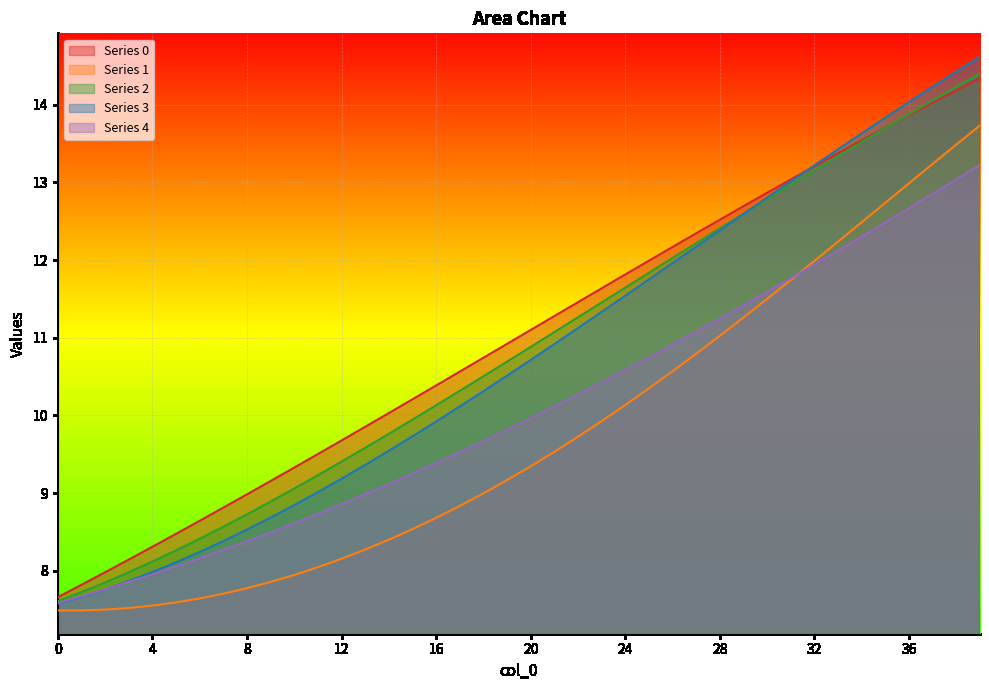

Reading left to right, list all the values displayed in this chart.

0: 0=7.7	1=7.8	2=8.0	3=8.1	4=8.3	5=8.5	6=8.6	7=8.8	8=9.0	9=9.2	10=9.3	11=9.5	12=9.7	13=9.9	14=10.0	15=10.2	16=10.4	17=10.6	18=10.7	19=10.9	20=11.1	21=11.3	22=11.5	23=11.6	24=11.8	25=12.0	26=12.2	27=12.3	28=12.5	29=12.7	30=12.9	31=13.0	32=13.2	33=13.4	34=13.5	35=13.7	36=13.9	37=14.0	38=14.2	39=14.3
1: 0=7.5	1=7.5	2=7.5	3=7.5	4=7.6	5=7.6	6=7.6	7=7.7	8=7.8	9=7.9	10=7.9	11=8.0	12=8.2	13=8.3	14=8.4	15=8.5	16=8.7	17=8.8	18=9.0	19=9.2	20=9.3	21=9.5	22=9.7	23=9.9	24=10.1	25=10.3	26=10.6	27=10.8	28=11.0	29=11.3	30=11.5	31=11.7	32=12.0	33=12.2	34=12.5	35=12.7	36=13.0	37=13.2	38=13.5	39=13.7
2: 0=7.6	1=7.7	2=7.8	3=8.0	4=8.1	5=8.3	6=8.4	7=8.6	8=8.7	9=8.9	10=9.1	11=9.2	12=9.4	13=9.6	14=9.8	15=9.9	16=10.1	17=10.3	18=10.5	19=10.7	20=10.9	21=11.1	22=11.3	23=11.5	24=11.6	25=11.8	26=12.0	27=12.2	28=12.4	29=12.6	30=12.8	31=13.0	32=13.2	33=13.3	34=13.5	35=13.7	36=13.9	37=14.1	38=14.2	39=14.4
3: 0=7.6	1=7.7	2=7.8	3=7.9	4=8.0	5=8.1	6=8.2	7=8.4	8=8.5	9=8.7	10=8.8	11=9.0	12=9.2	13=9.4	14=9.5	15=9.7	16=9.9	17=10.1	18=10.3	19=10.5	20=10.7	21=10.9	22=11.1	23=11.3	24=11.5	25=11.8	26=12.0	27=12.2	28=12.4	29=12.6	30=12.8	31=13.0	32=13.2	33=13.4	34=13.6	35=13.8	36=14.0	37=14.2	38=14.4	39=14.6
4: 0=7.6	1=7.7	2=7.8	3=7.9	4=8.0	5=8.1	6=8.2	7=8.3	8=8.4	9=8.5	10=8.6	11=8.7	12=8.9	13=9.0	14=9.1	15=9.2	16=9.4	17=9.5	18=9.7	19=9.8	20=10.0	21=10.1	22=10.3	23=10.4	24=10.6	25=10.7	26=10.9	27=11.1	28=11.2	29=11.4	30=11.6	31=11.8	32=11.9	33=12.1	34=12.3	35=12.5	36=12.7	37=12.9	38=13.0	39=13.2